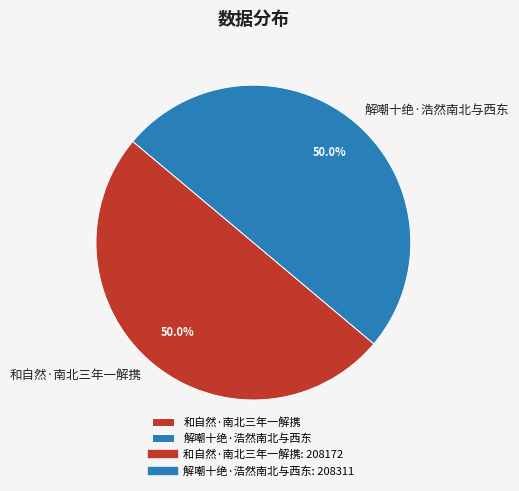

Approximately how many times larger is the value at 和自然·南北三年一解携 compared to 解嘲十绝·浩然南北与西东?

1.0